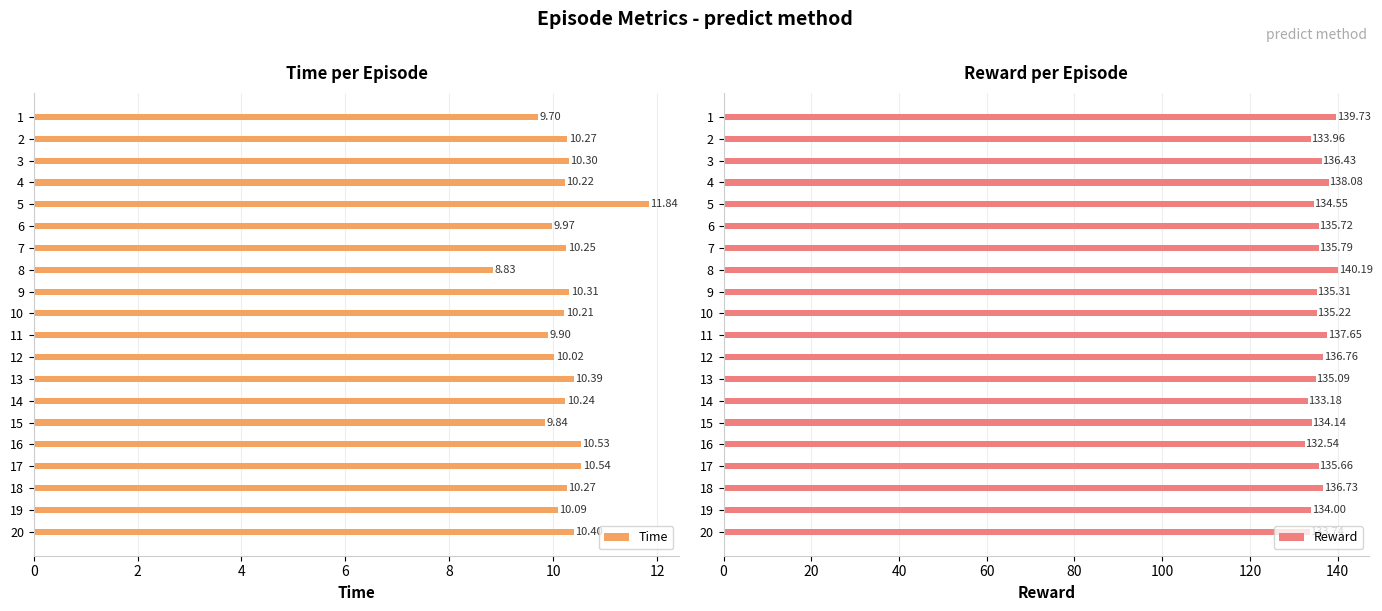

How many bars are there in total?

40